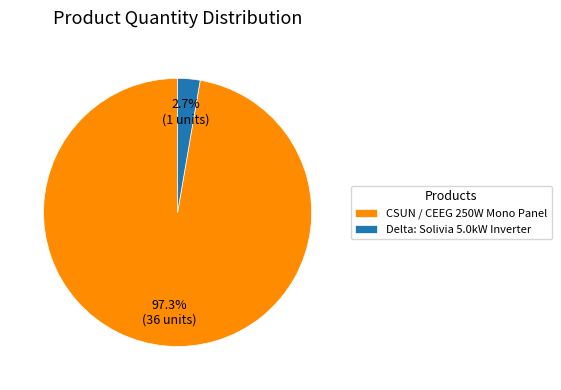

What is the largest slice in the pie chart?

CSUN / CEEG 250W Mono Panel